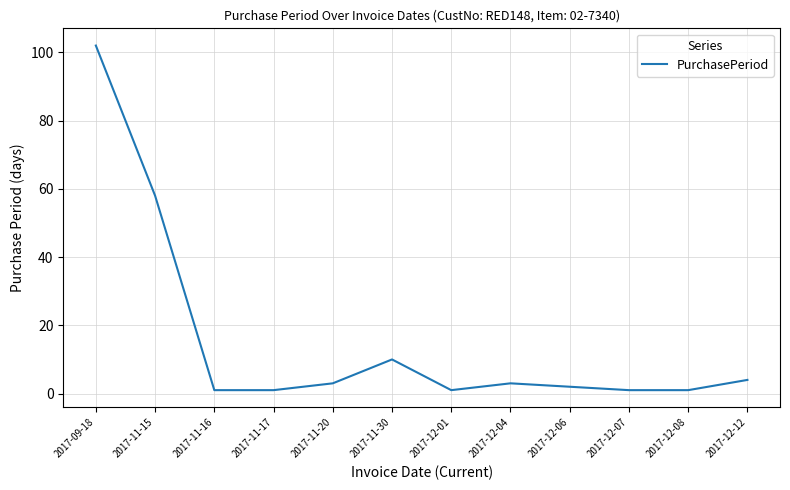

What is the maximum value shown in the chart?

102